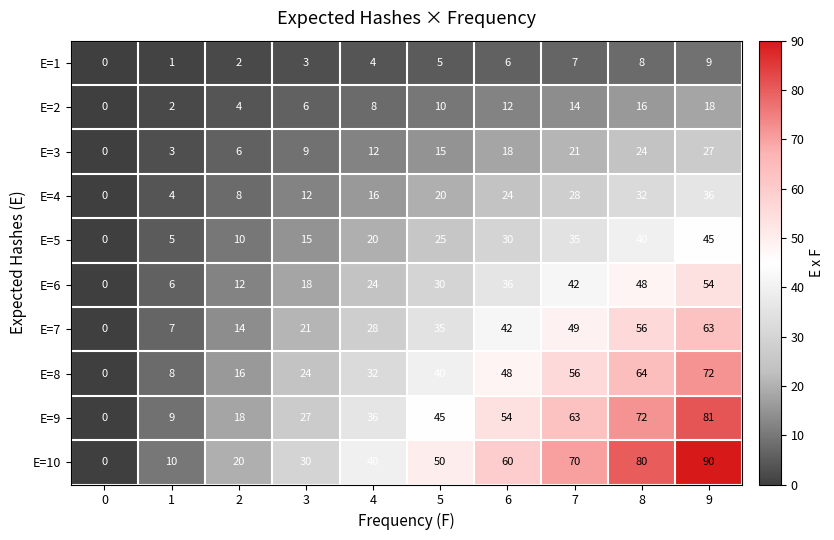

Which series has the largest range (max minus min)?

E=10